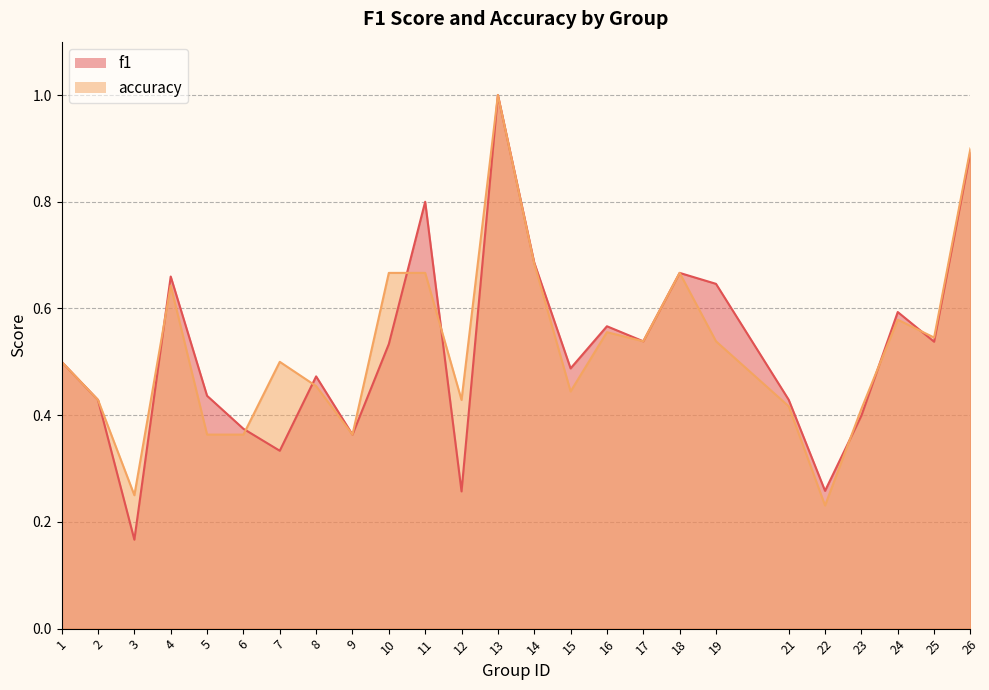

How many data points does each series have?

25